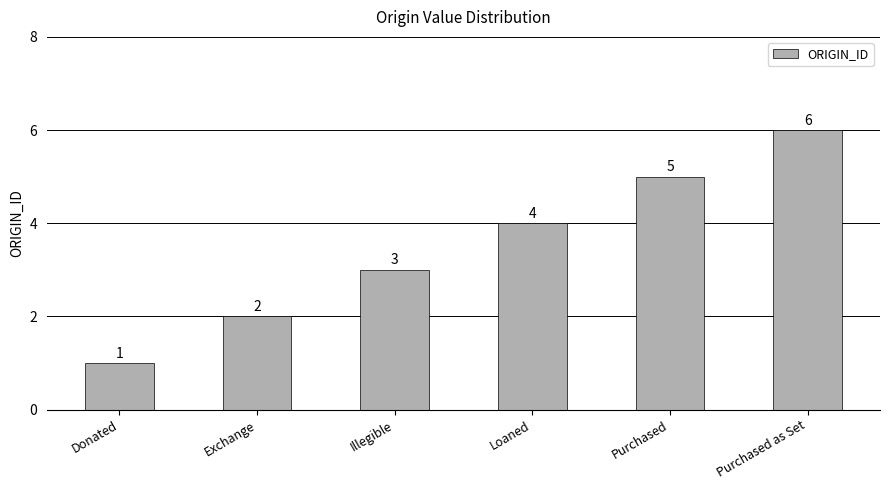

Are the bars grouped side by side (vs. stacked)?

No